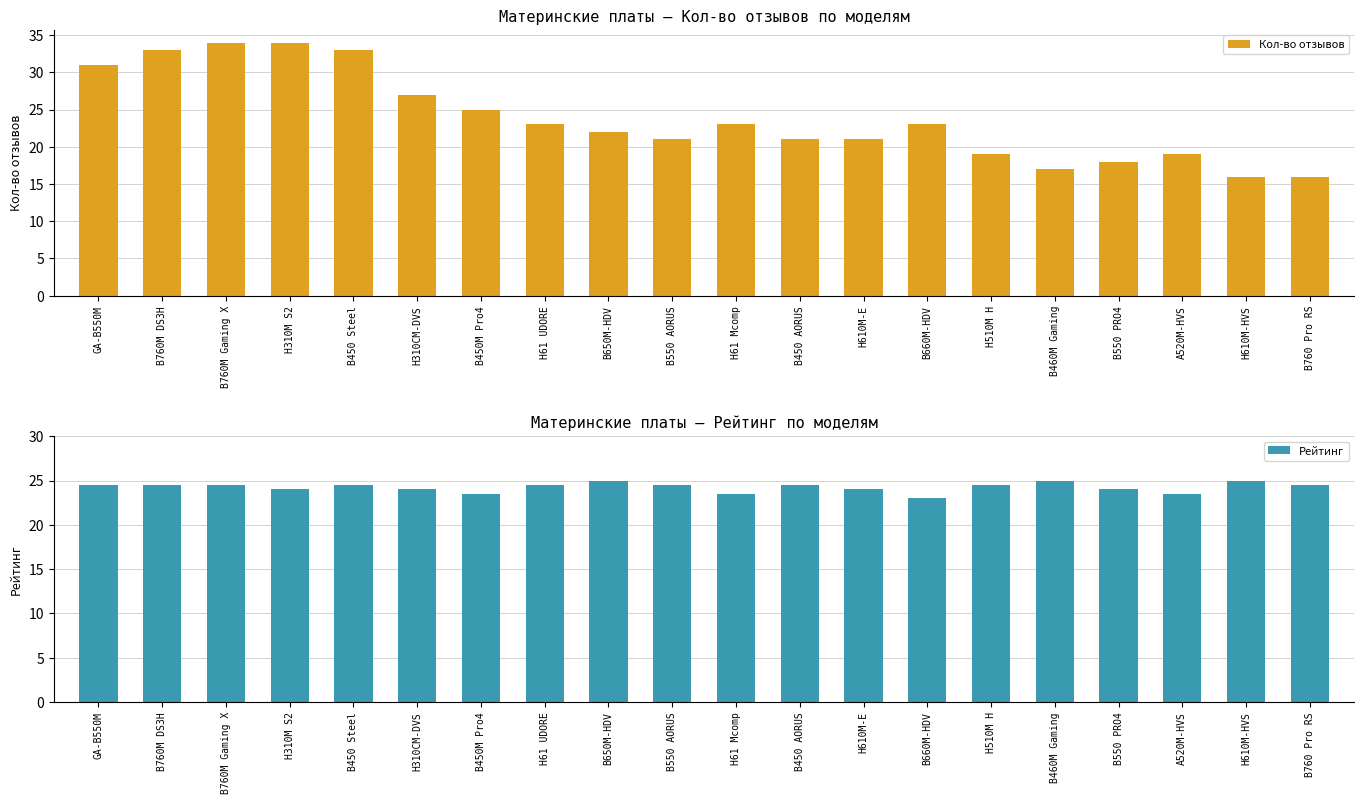

What is the maximum value shown in the chart?

34.0